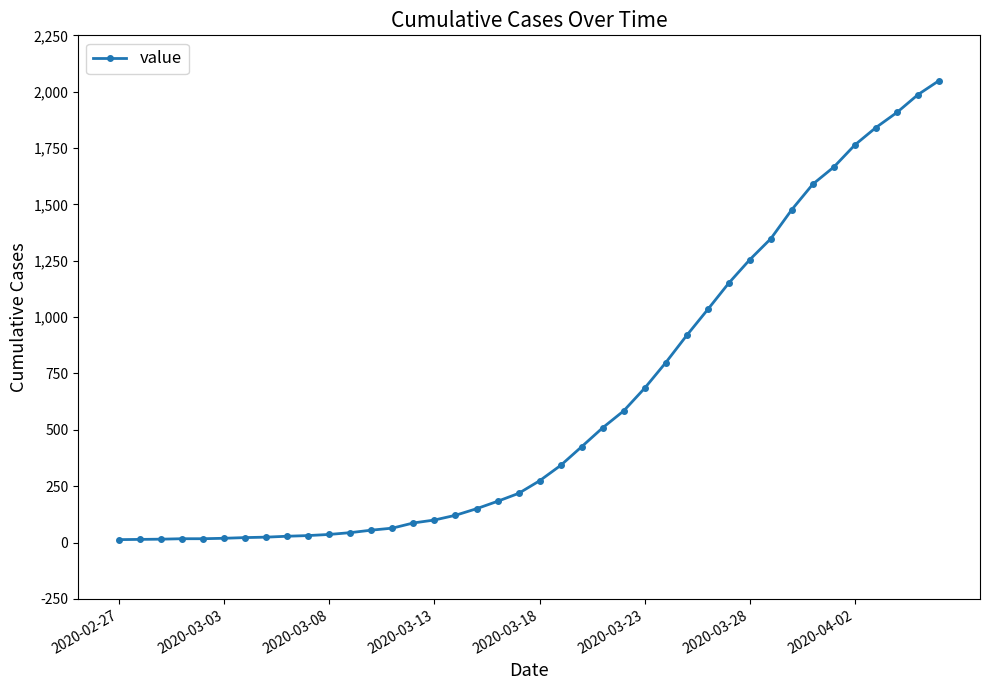

What is the greatest value displayed?

2049